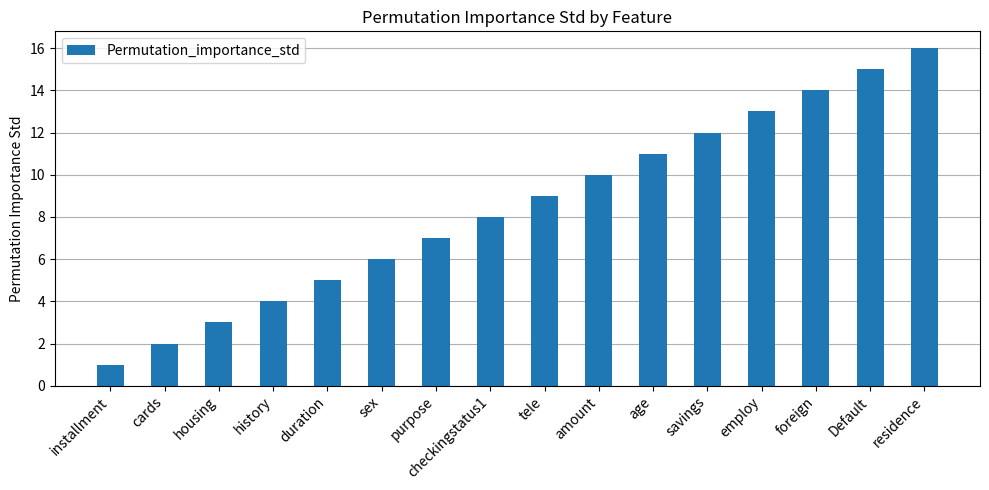

What is the label of the 11th bar from the right?

sex